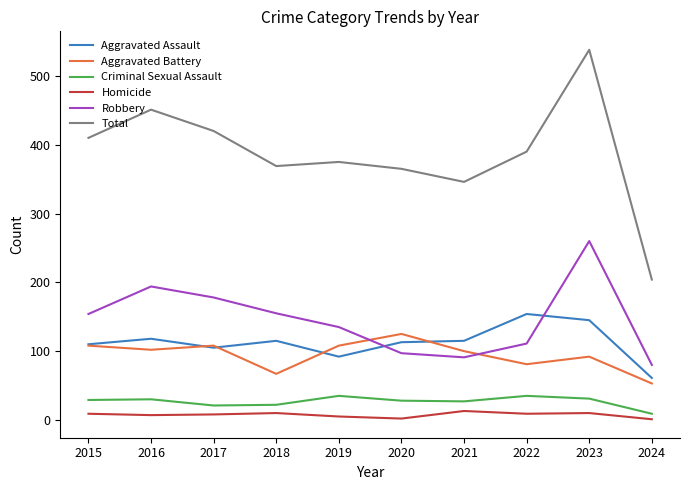

Is it true that Robbery equals 227 at 2018?

False